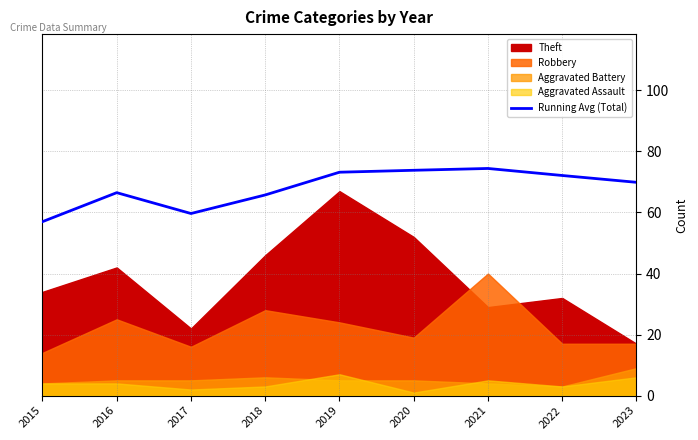

What is the difference between the values at 2021 and 2020?

0.6